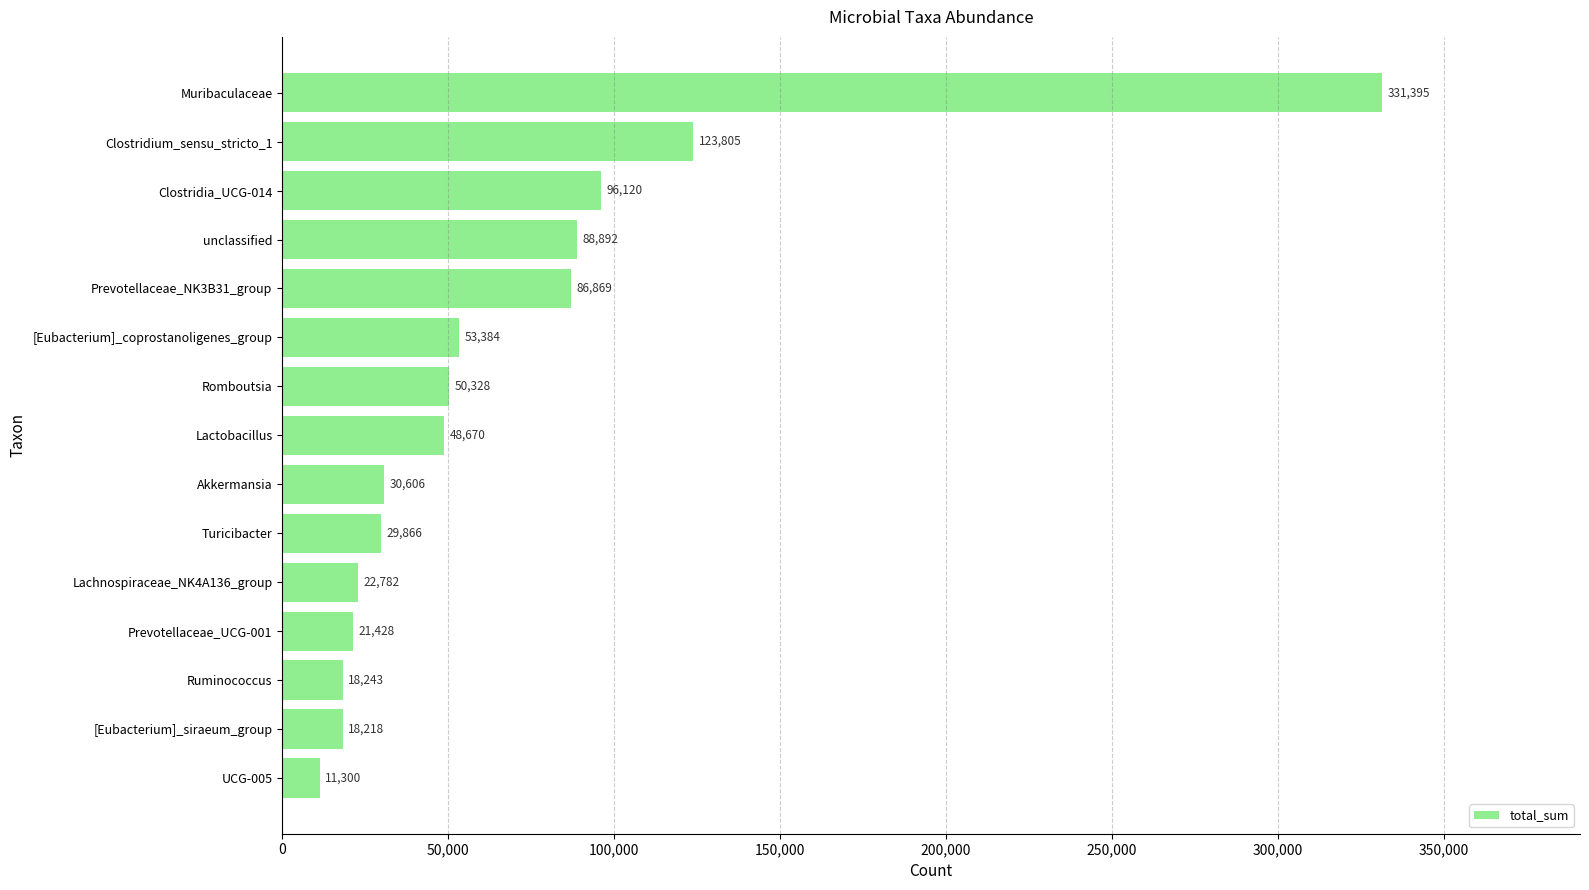

At which label is the value closest to 171347?

Clostridium_sensu_stricto_1